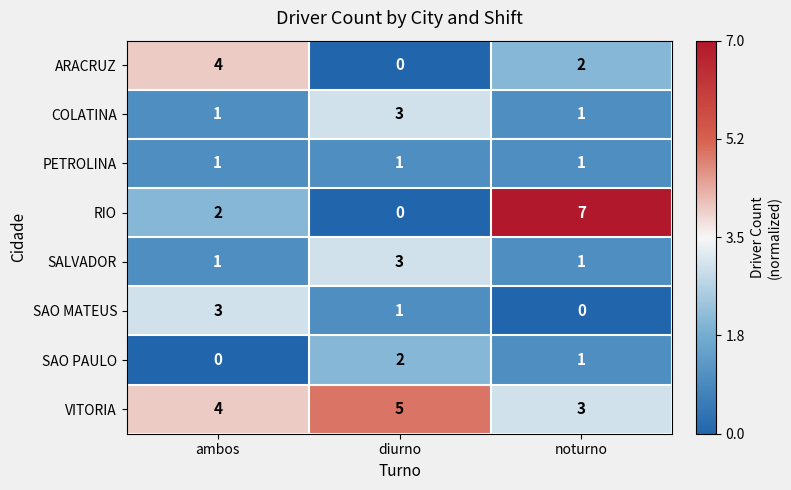

True or false: SAO PAULO has a value of 1 at diurno.

False